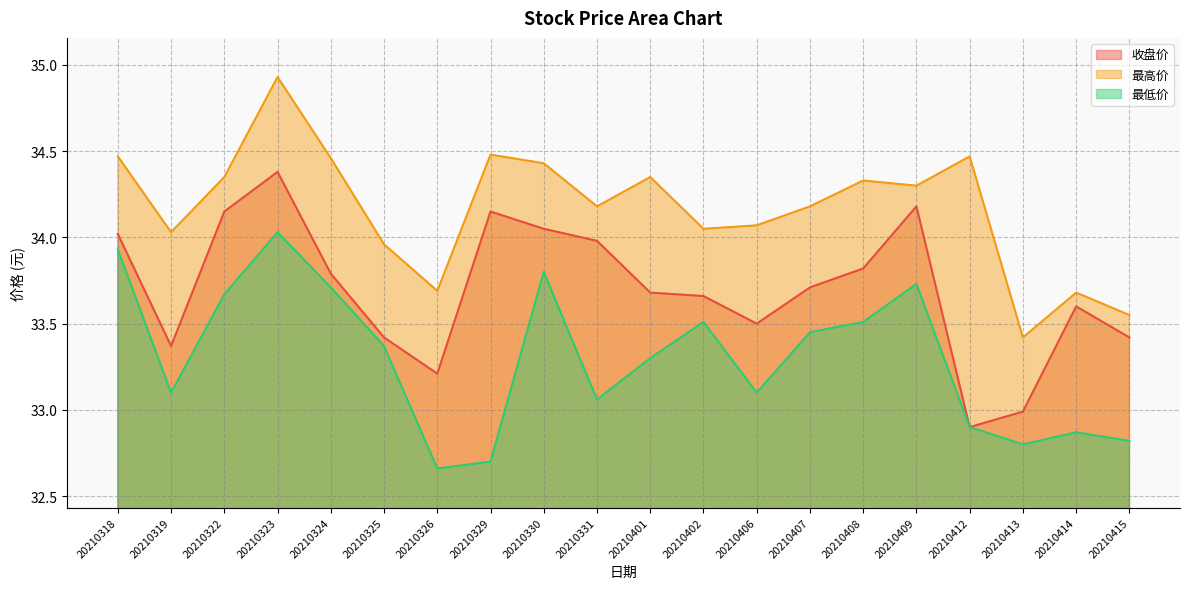

At which label does 收盘价 reach its peak?

20210323